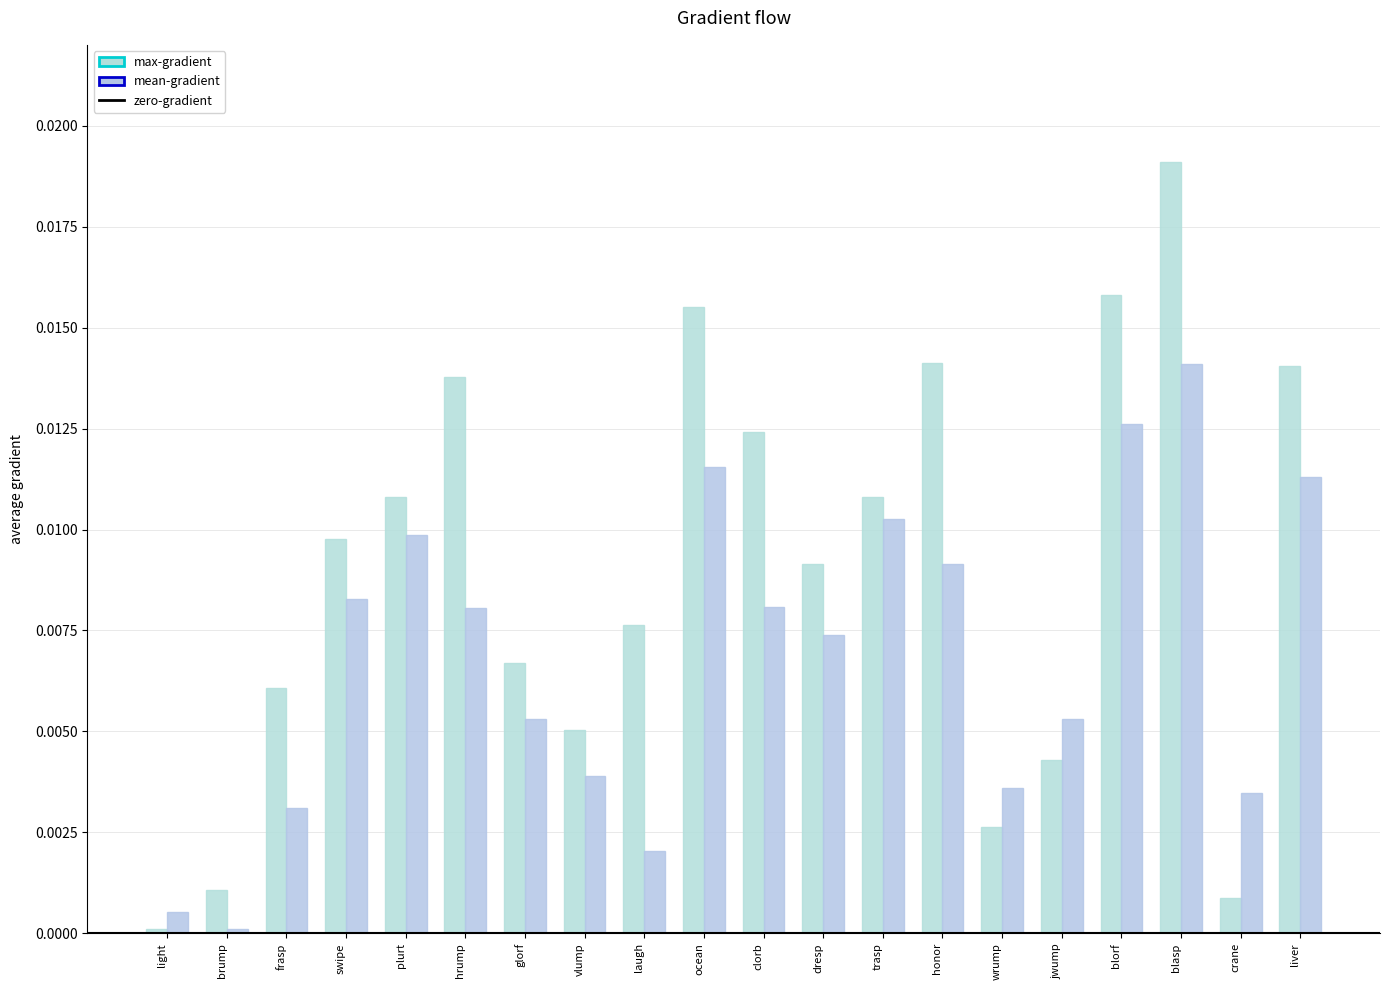

At which category is the sum across all series the highest?

blasp